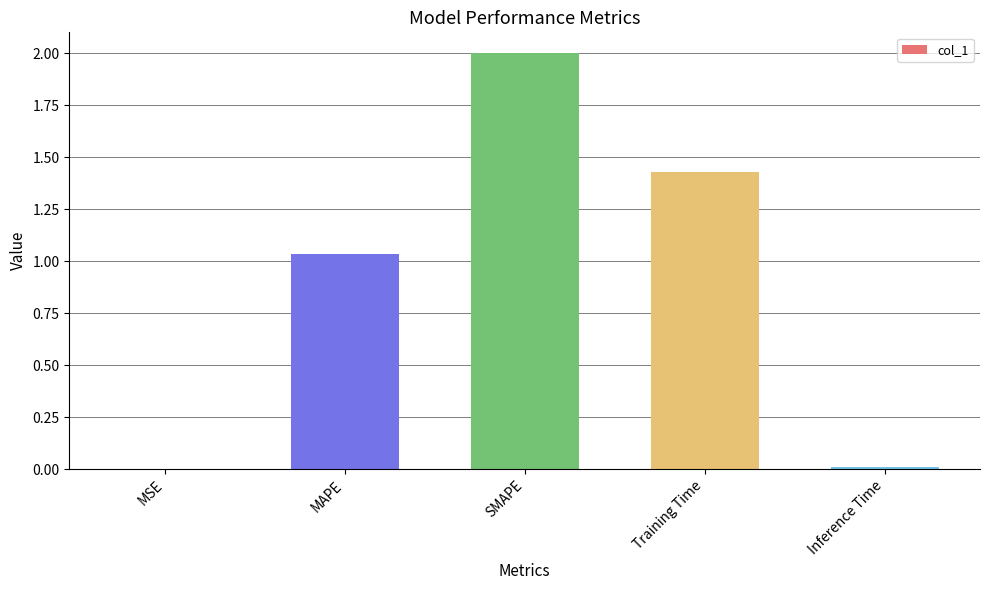

Which label corresponds to the largest value in the chart?

SMAPE